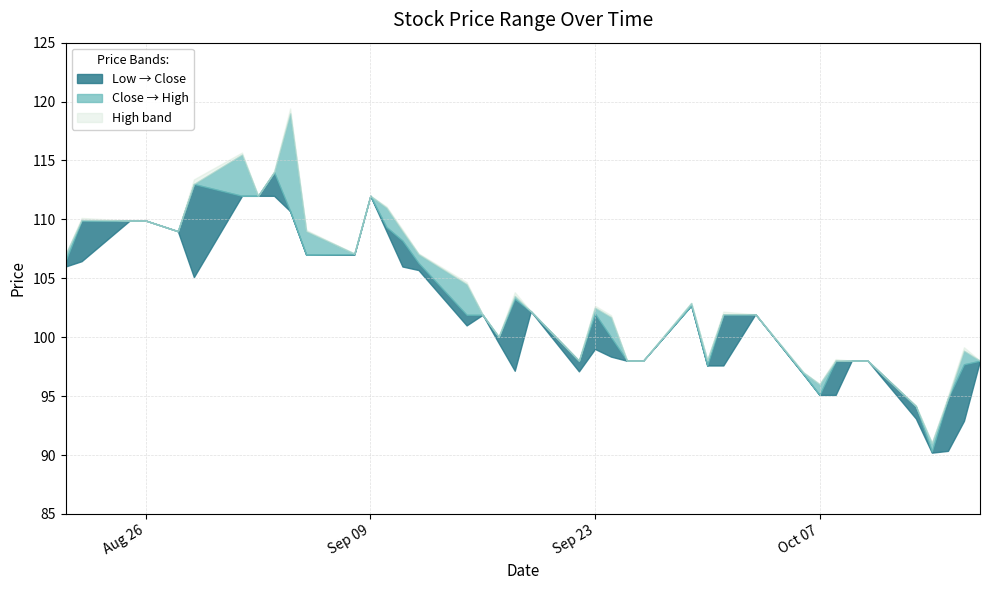

What is the value of the Low point at the 6th from the left?

105.1